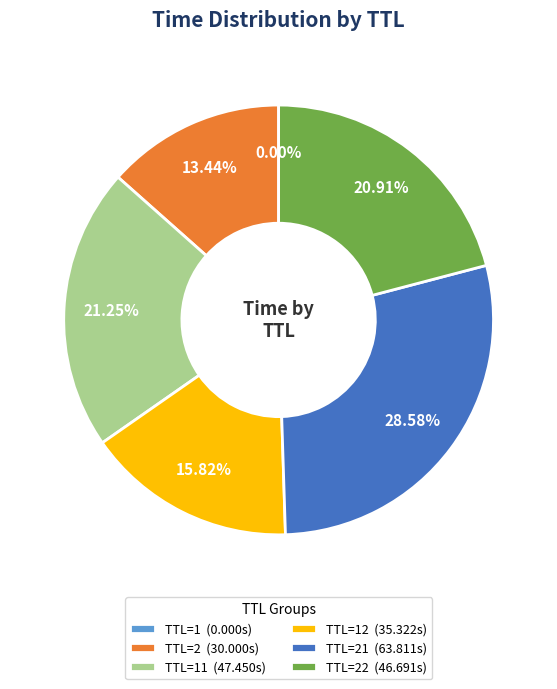

What is the ratio of the value at TTL=21 (63.811s) to the value at TTL=2 (30.000s)?

2.1